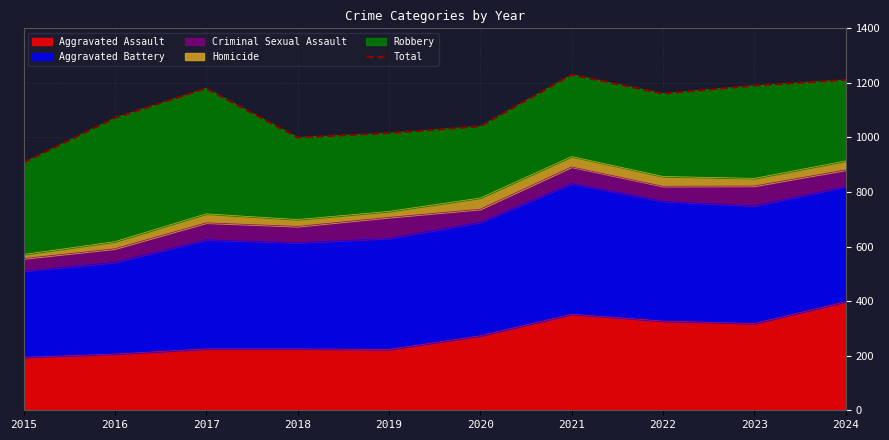

Which label corresponds to the largest value in the chart?

2021